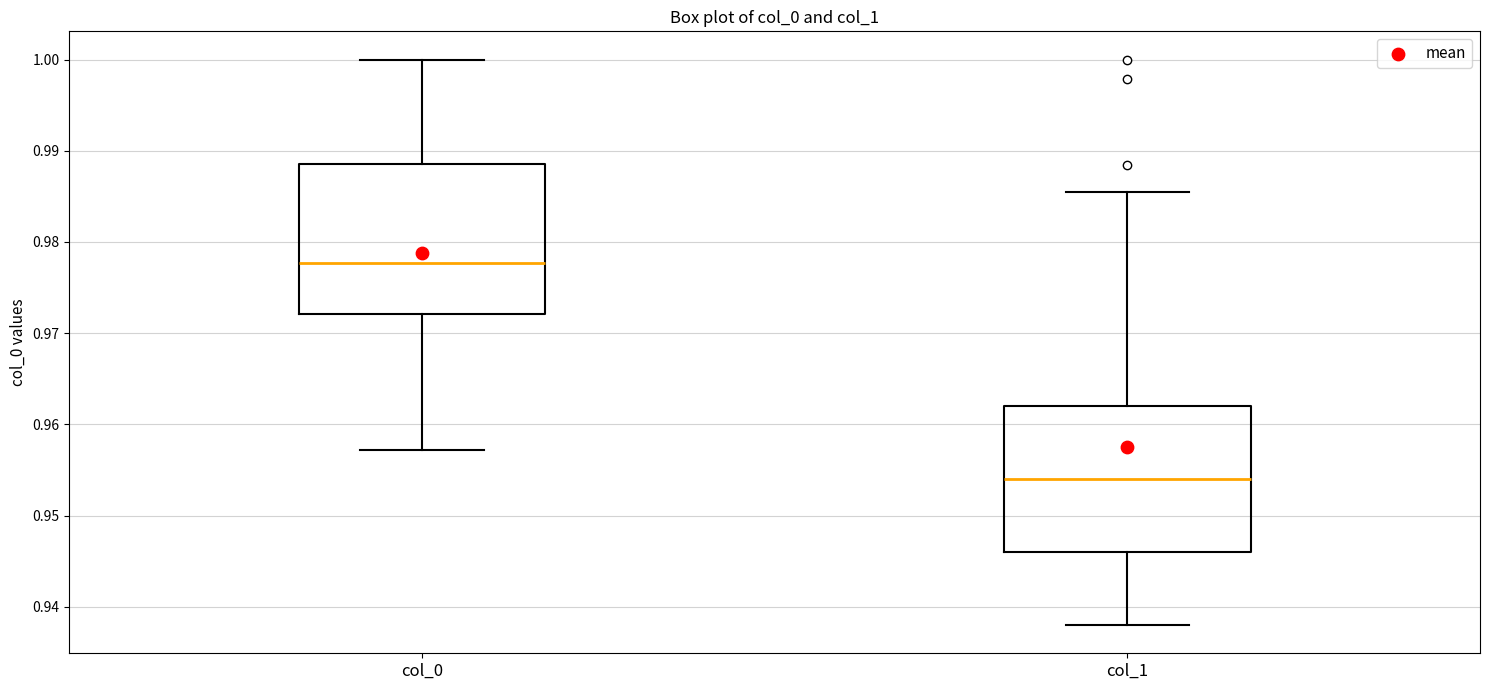

Reading left to right, read every box against the y-axis: the position of its median line, the range the box covers, and the ends of its whiskers. The values are not printed on the chart, so give them approximately, as read against the axis.

col_0: median 0.978, box 0.972 to 0.989, whiskers 0.957 to 1.000
col_1: median 0.954, box 0.946 to 0.962, whiskers 0.938 to 0.985